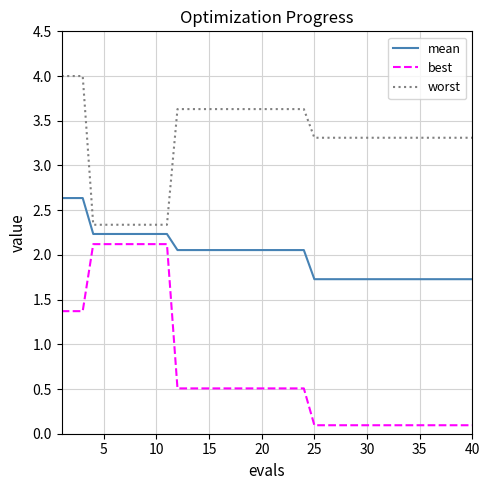

What is the difference between the maximum and minimum values in the best series?

2.0